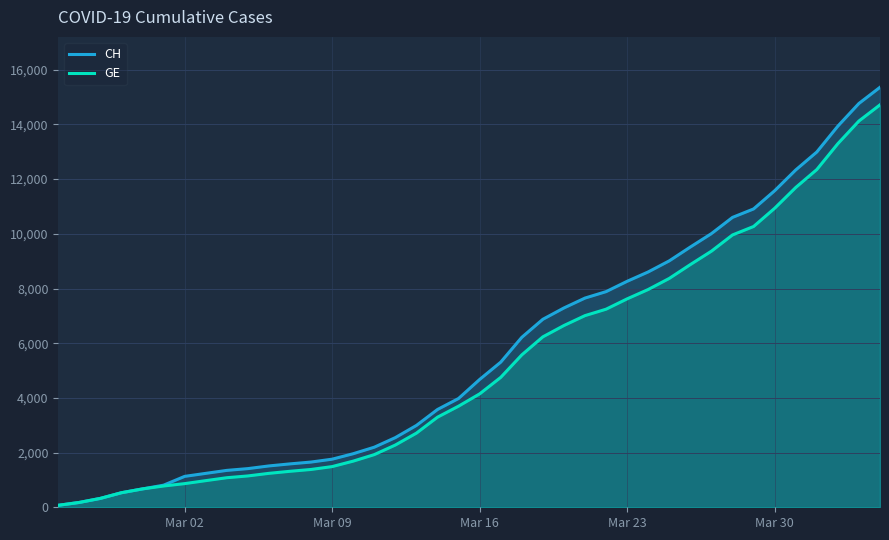

Which series has the largest range (max minus min)?

CH